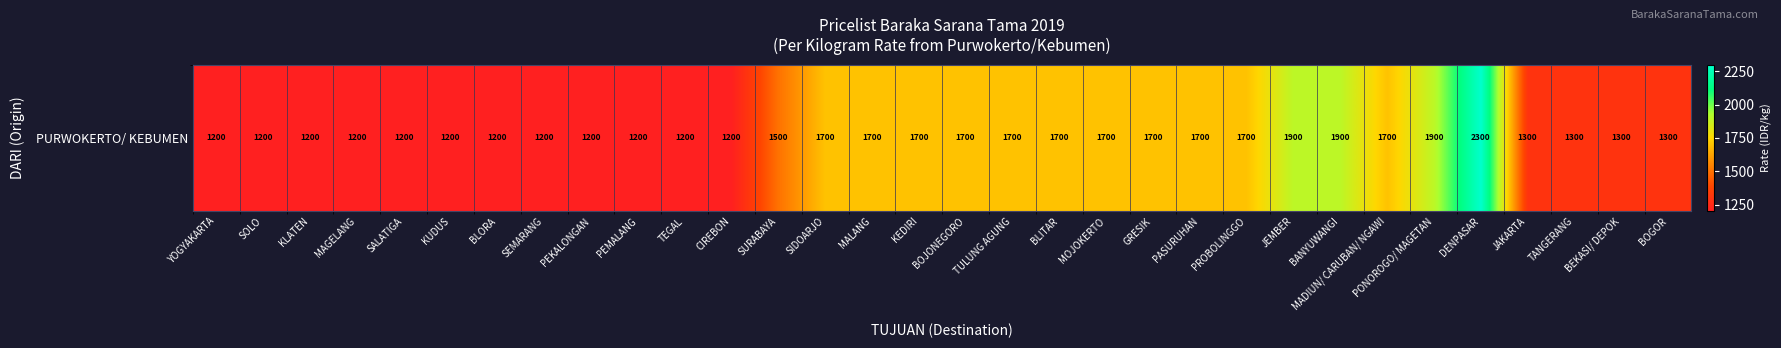

Reading right to left, extract all data points from this chart.

BOGOR=1300	BEKASI/ DEPOK=1300	TANGERANG=1300	JAKARTA=1300	DENPASAR=2300	PONOROGO/ MAGETAN=1900	MADIUN/ CARUBAN/ NGAWI=1700	BANYUWANGI=1900	JEMBER=1900	PROBOLINGGO=1700	PASURUHAN=1700	GRESIK=1700	MOJOKERTO=1700	BLITAR=1700	TULUNG AGUNG=1700	BOJONEGORO=1700	KEDIRI=1700	MALANG=1700	SIDOARJO=1700	SURABAYA=1500	CIREBON=1200	TEGAL=1200	PEMALANG=1200	PEKALONGAN=1200	SEMARANG=1200	BLORA=1200	KUDUS=1200	SALATIGA=1200	MAGELANG=1200	KLATEN=1200	SOLO=1200	YOGYAKARTA=1200